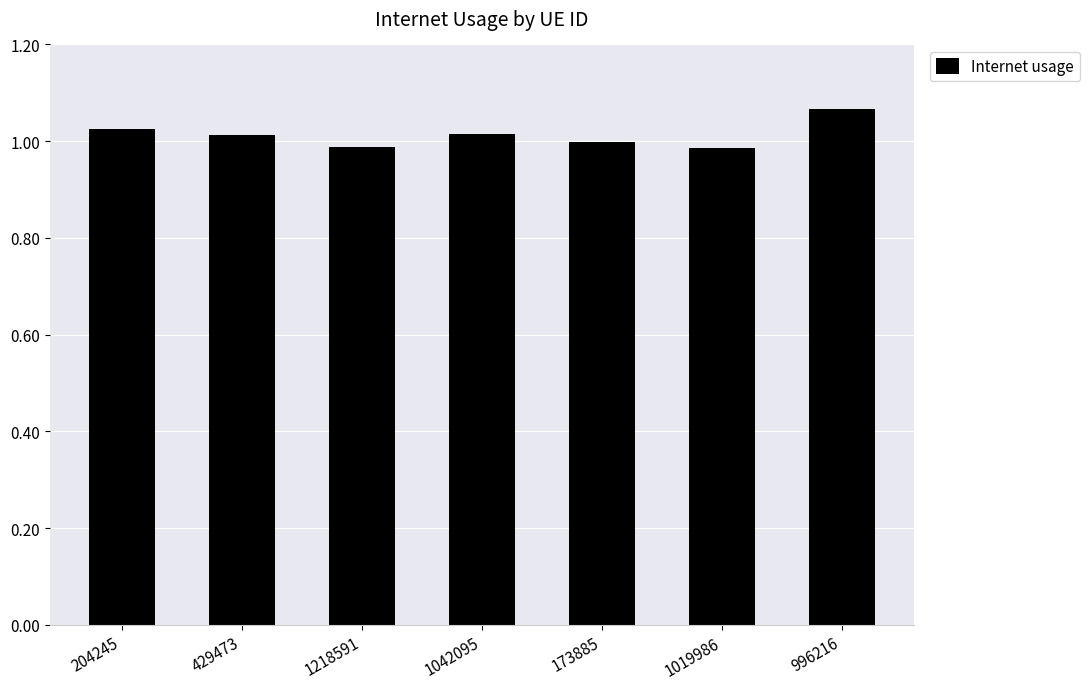

True or false: the data shows 0.5 at 996216.

False